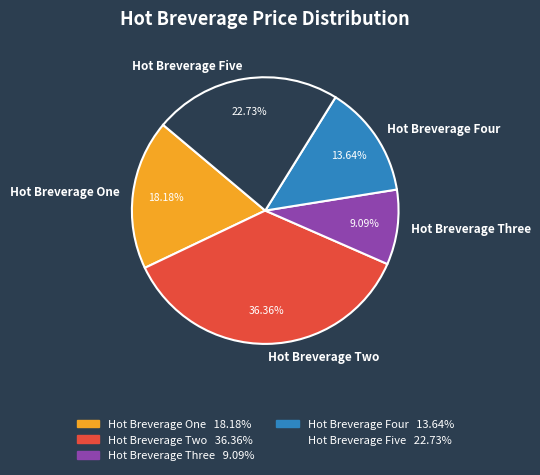

What is the smallest slice in the pie chart?

Hot Breverage Three